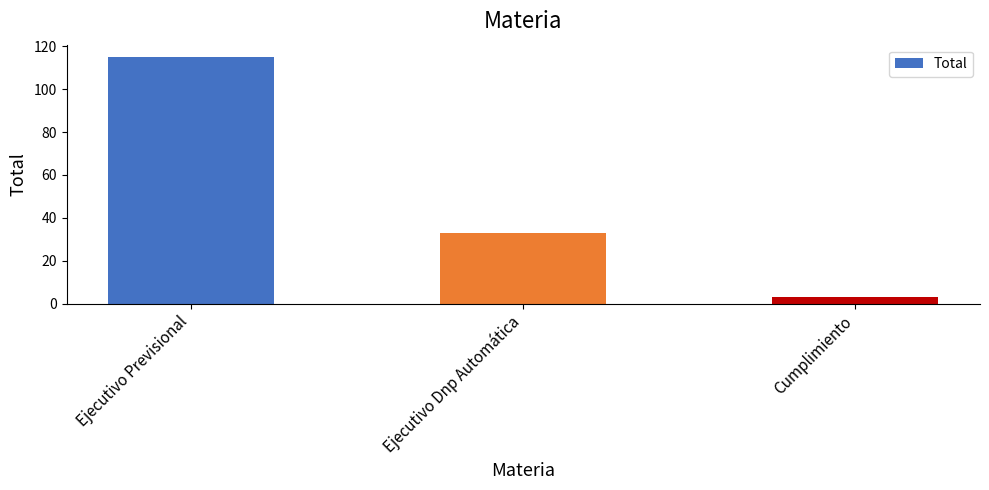

The chart shows a value of 36 at Ejecutivo Previsional. True or false?

False